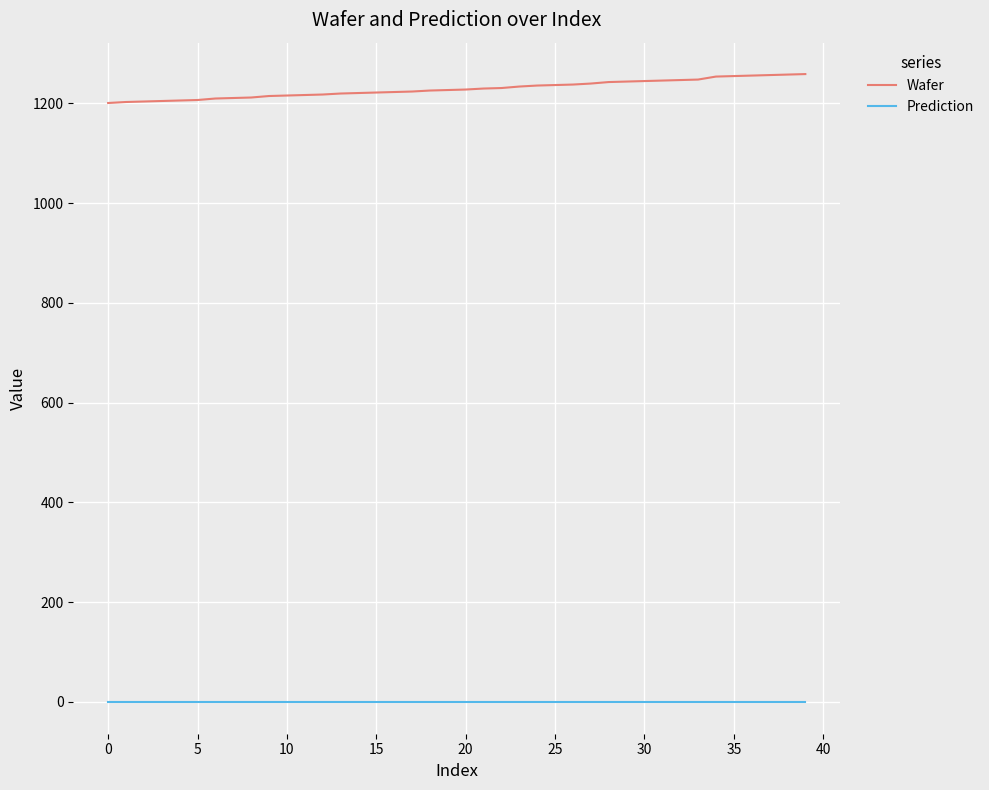

Which series has the largest total across all categories?

Wafer